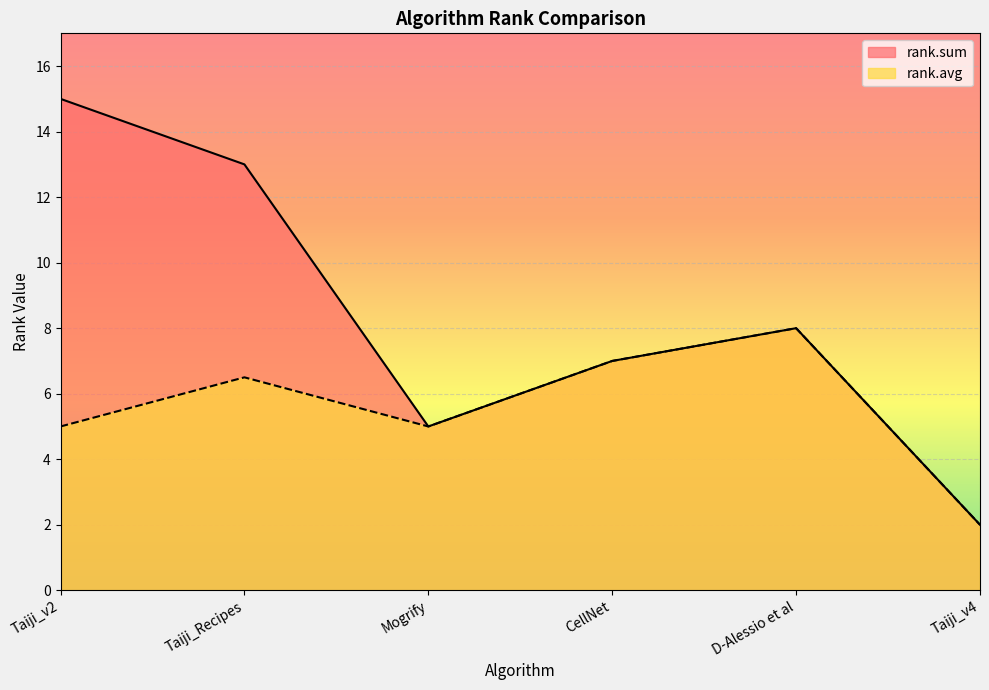

Which series has the largest range (max minus min)?

rank.sum